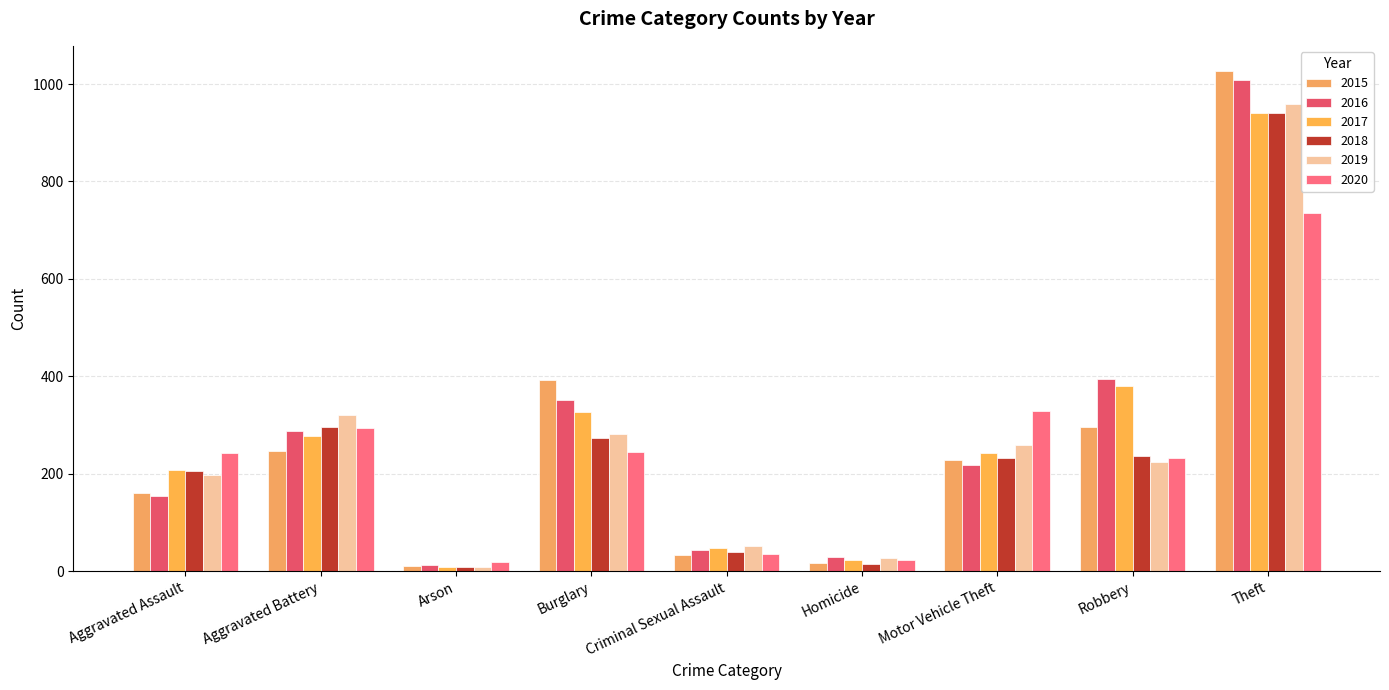

Is the value of 2016 at Criminal Sexual Assault greater than the value of 2017 at Robbery?

No